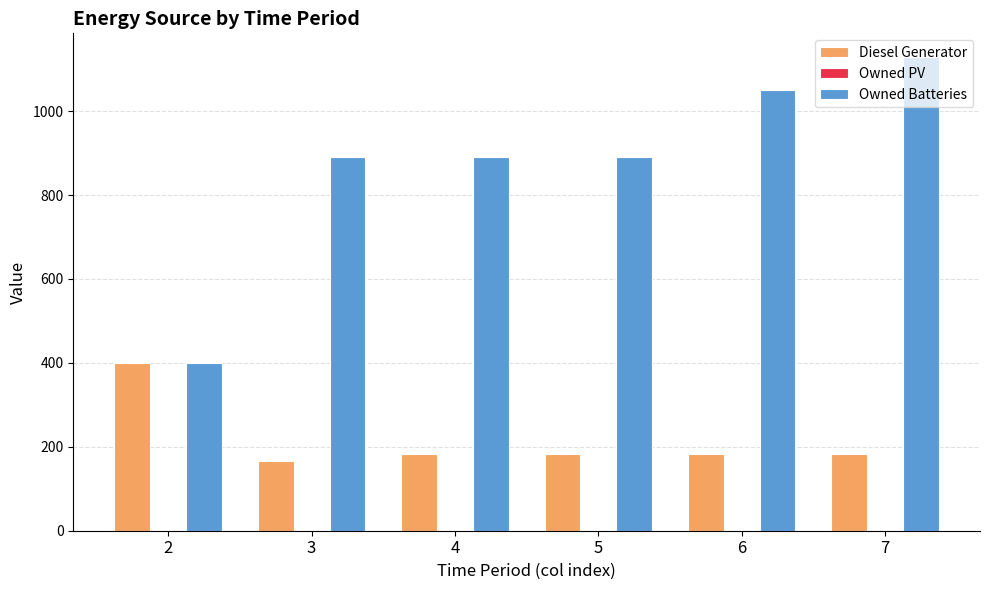

Which category has the highest value across all series?

7